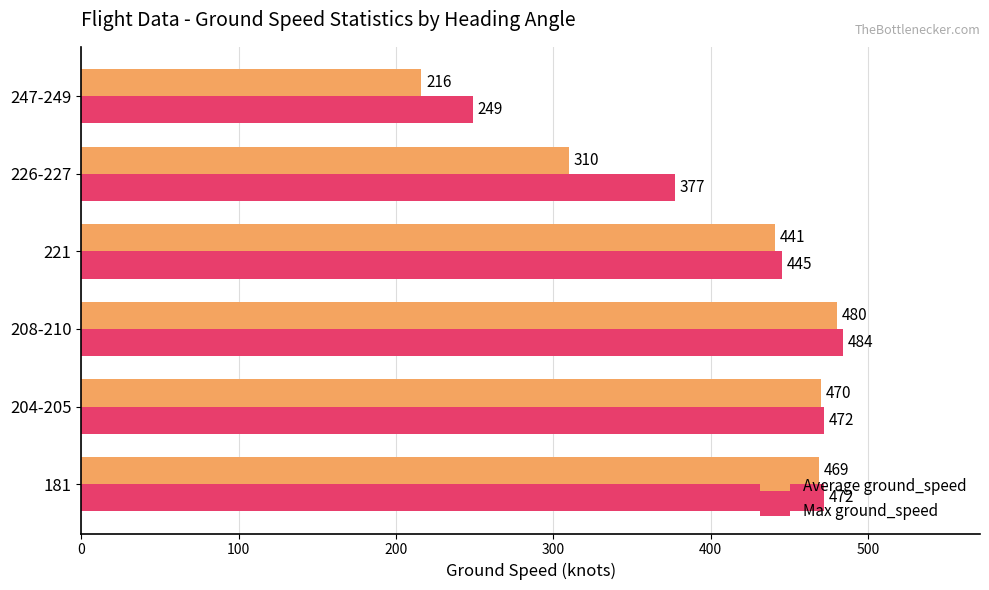

Which series changed the most between 208-210 and 226-227?

Average ground_speed